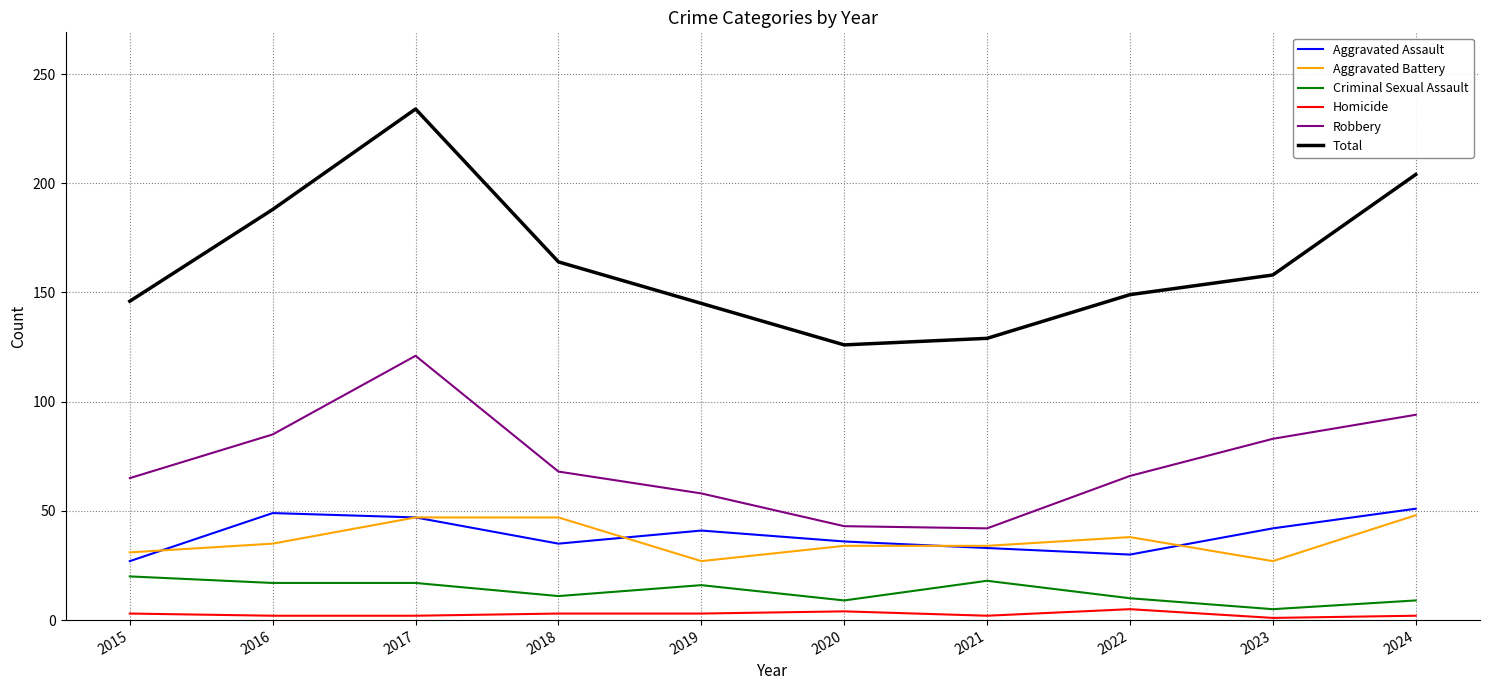

What is the total value across all series at 2024?

408